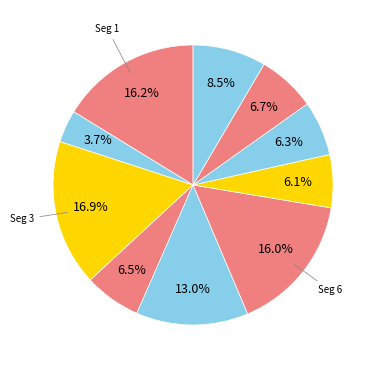

How many segments does this pie chart have?

10